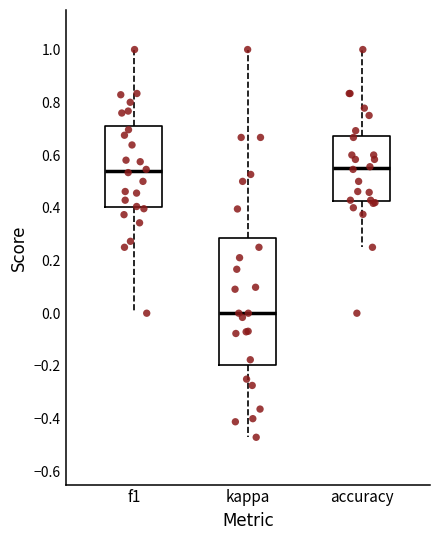

Which box is the tallest, from its lower edge to its upper edge?

kappa